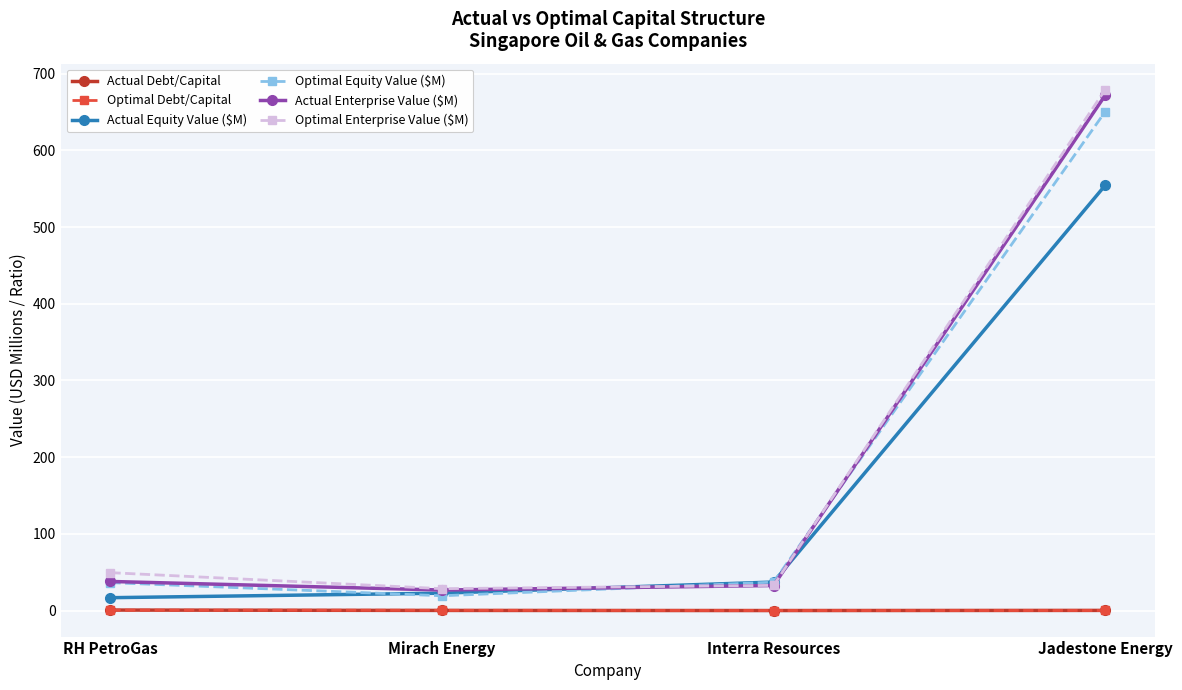

True or false: Optimal Equity Value ($M) has more than 0 interior local peaks.

False